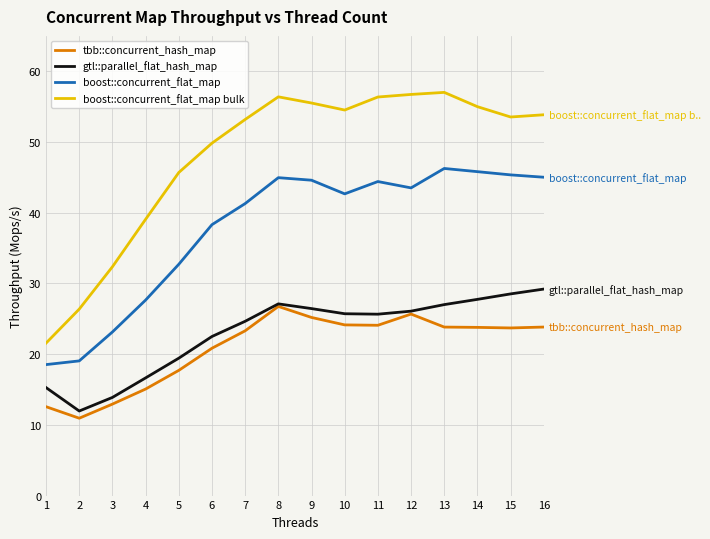

The boost::concurrent_flat_map series shows 24.1 at 15. True or false?

False